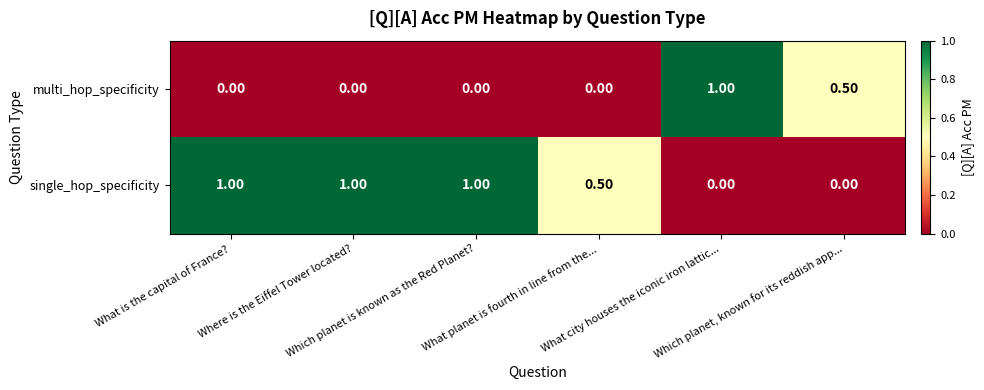

What is the average value of the single_hop_specificity series?

0.6